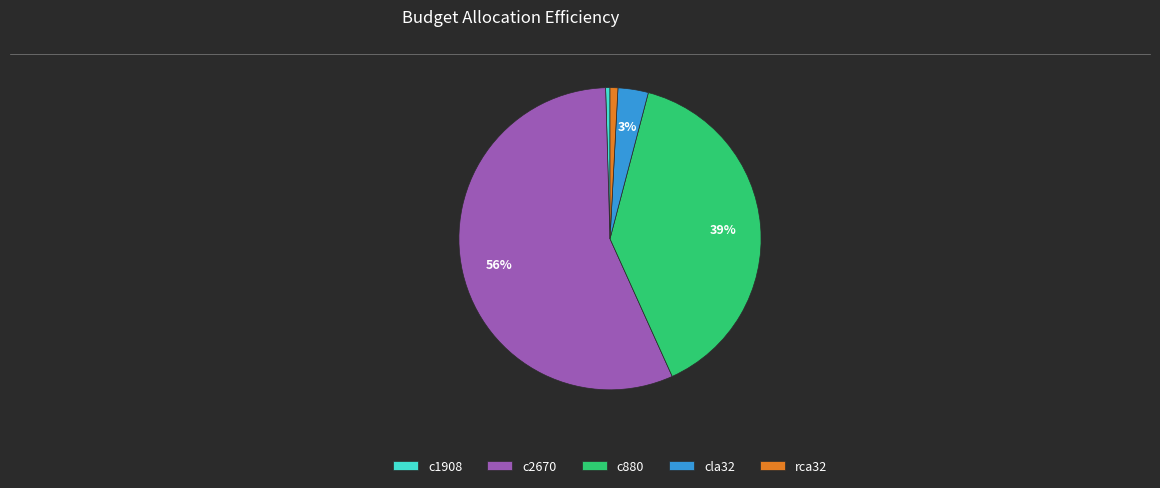

What percentage is the cla32 slice, to the nearest percent?

3%